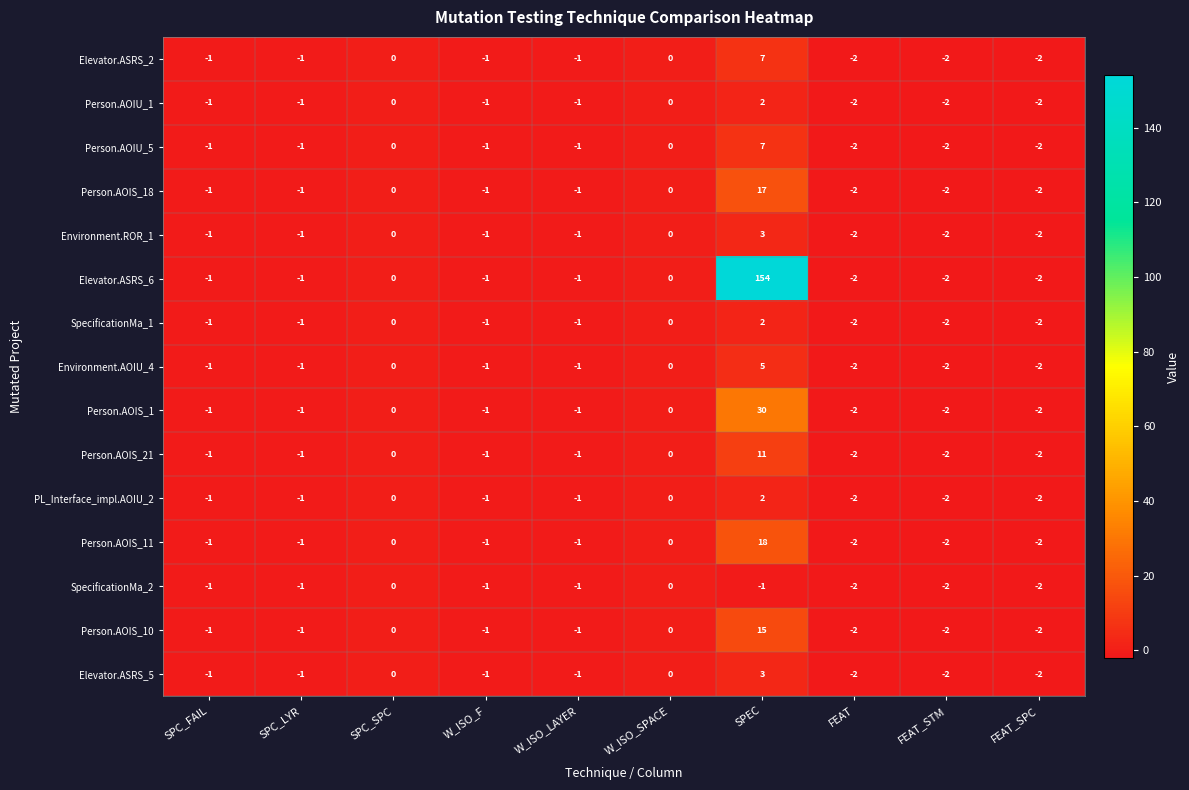

How many values in the Person.AOIS_18 series exceed -1?

3